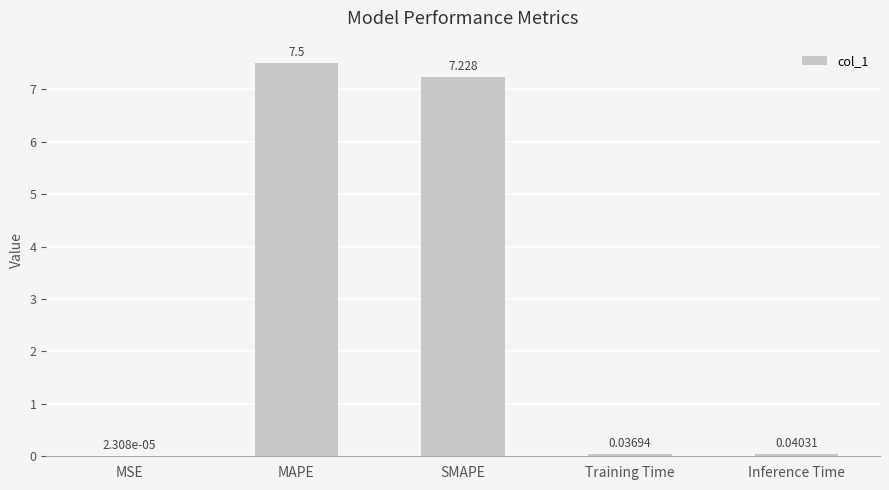

Which has a higher value, Training Time or MSE?

Training Time